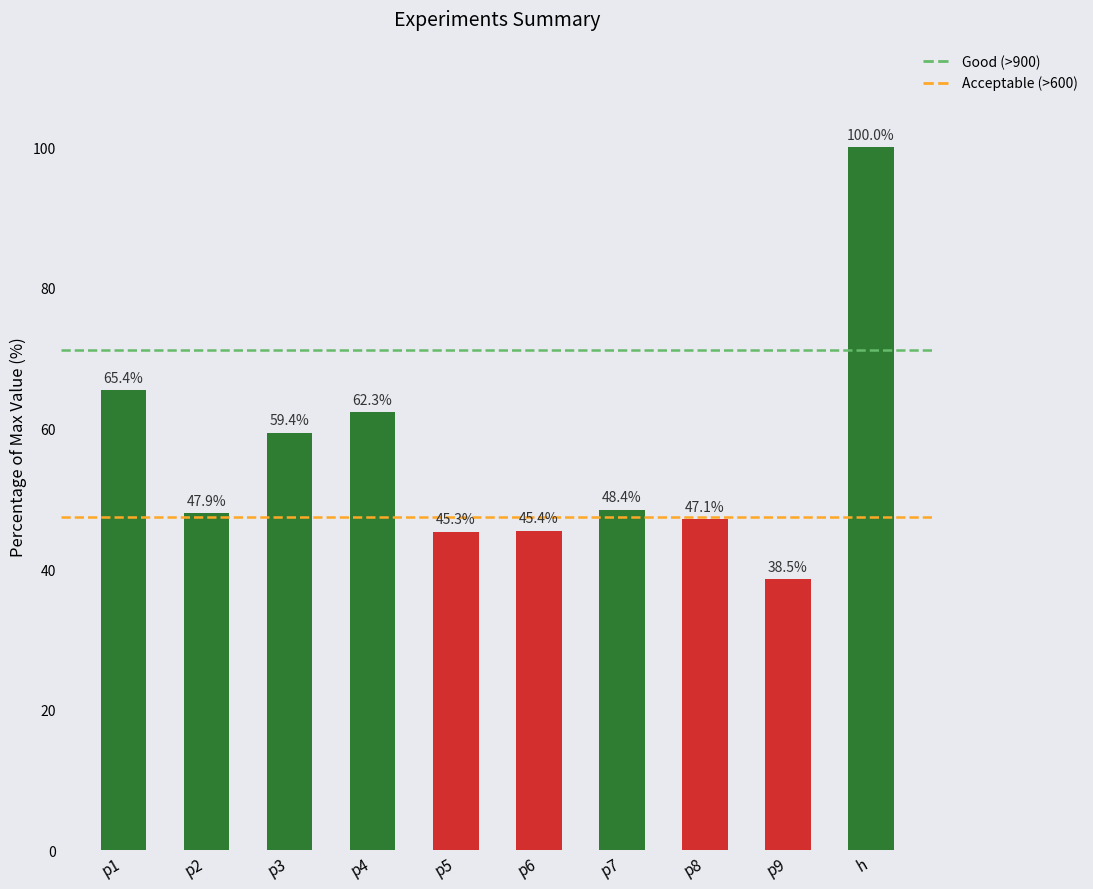

Reading right to left, extract all data points from this chart.

100.0	38.5	47.1	48.4	45.4	45.3	62.3	59.4	47.9	65.4